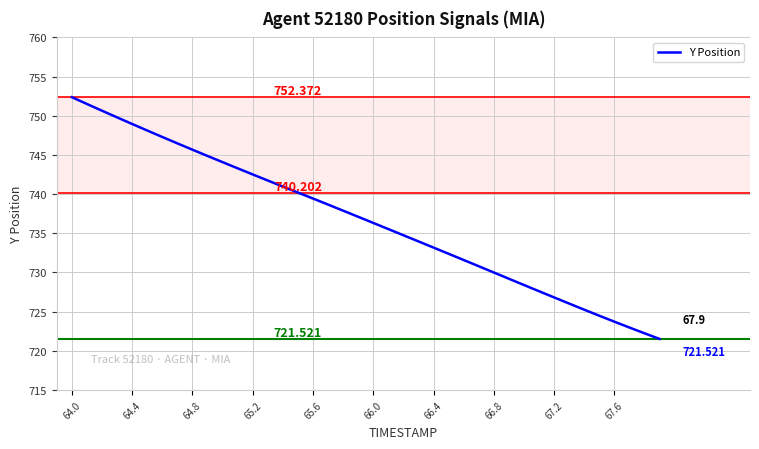

True or false: the data has more than 2 interior local peaks.

False